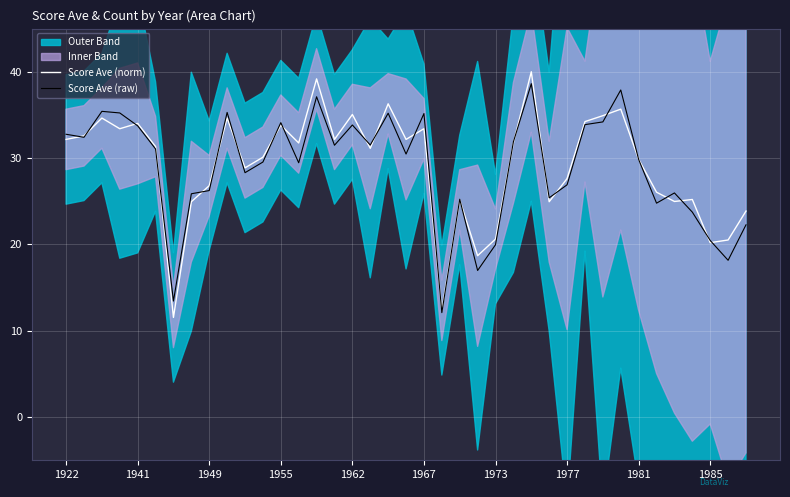

What is the sum of all Score Ave (norm) values?

1136.7